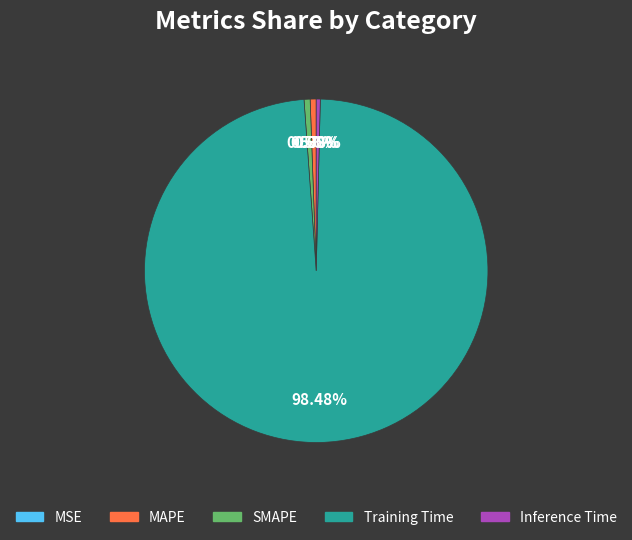

To the nearest percent, what is the combined percentage of MSE and Training Time?

98%